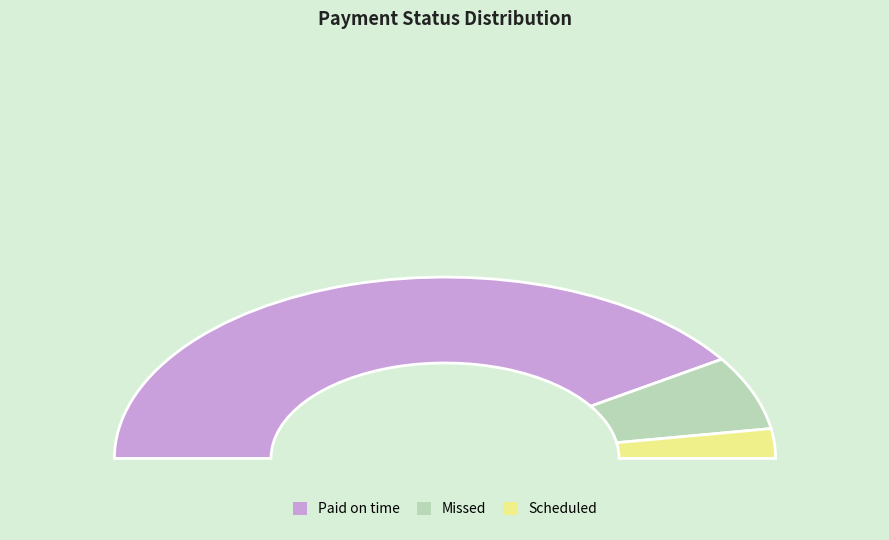

Does any single category account for the majority?

Yes